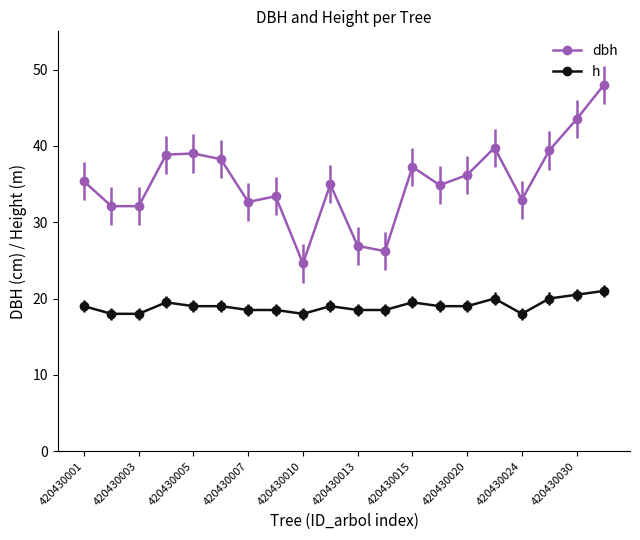

Which series has the widest spread of values?

dbh